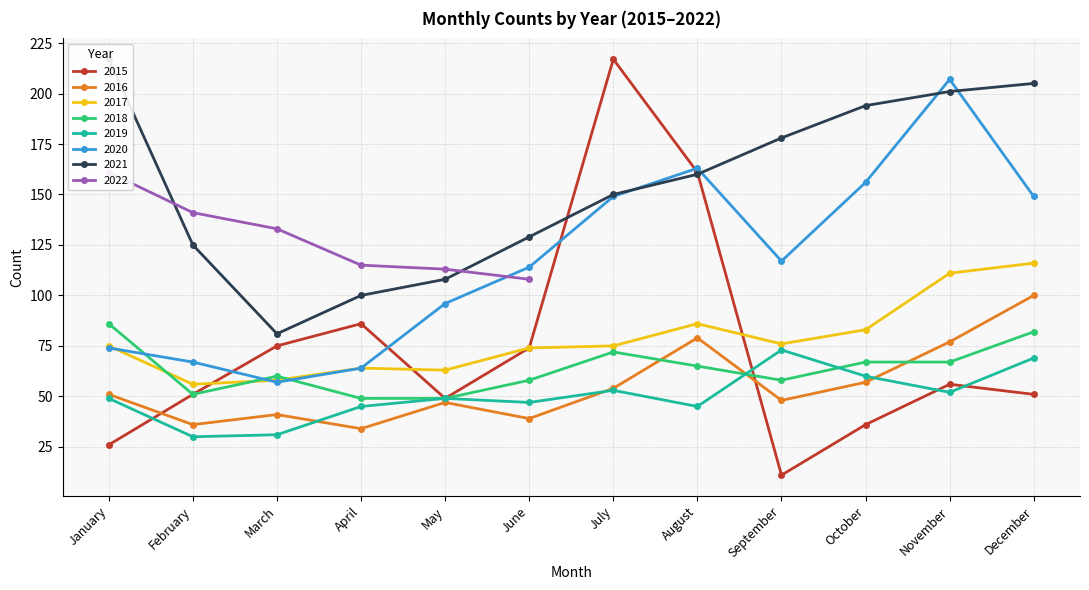

Which category has the lowest value across all series?

February